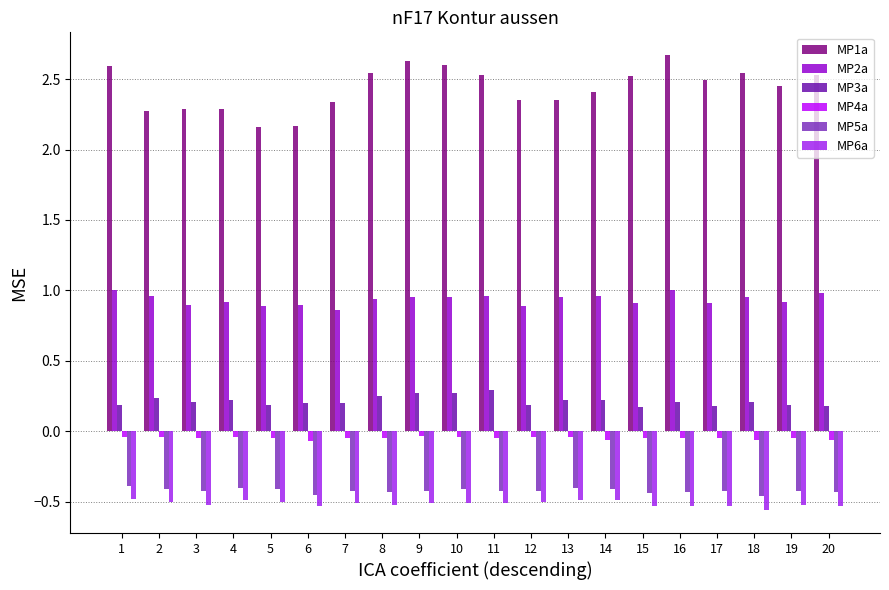

Which category has the lowest value across all series?

18